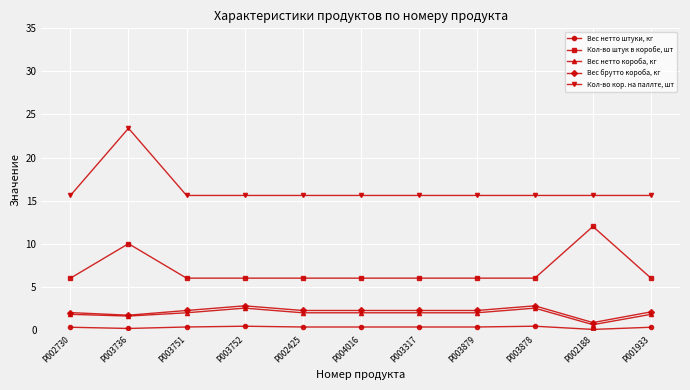

True or false: Кол-во кор. на паллте, шт has a value of 15.6 at P003878.

True